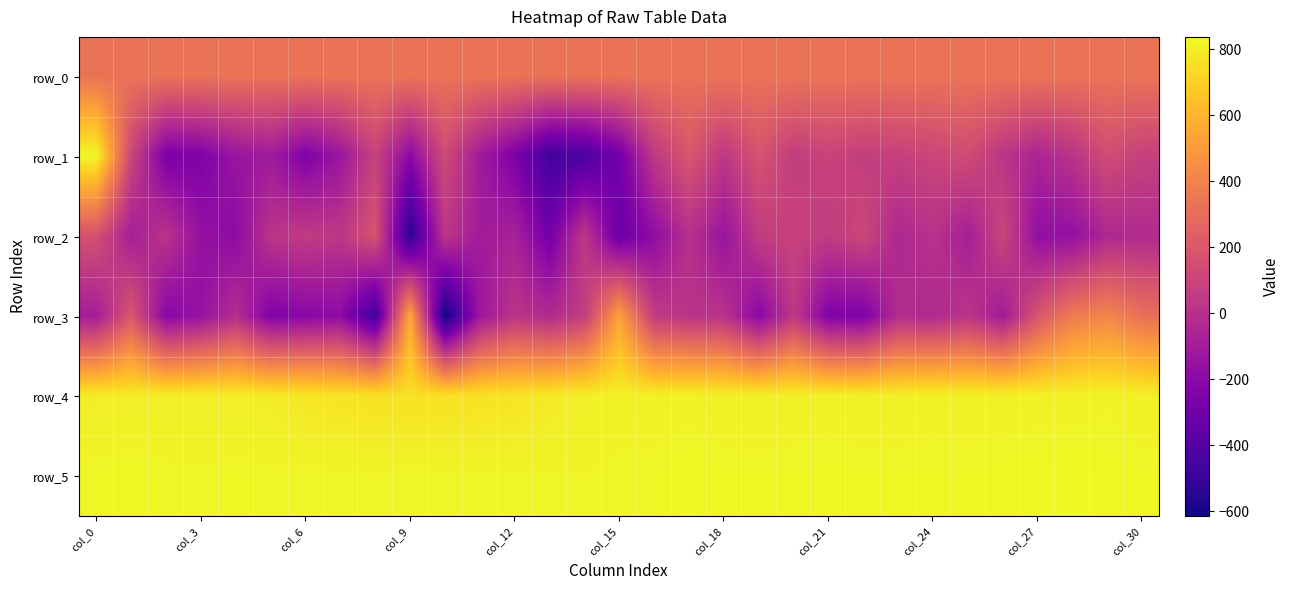

Rank the series by their maximum value, from highest to lowest.

row_5, row_1, row_4, row_3, row_0, row_2